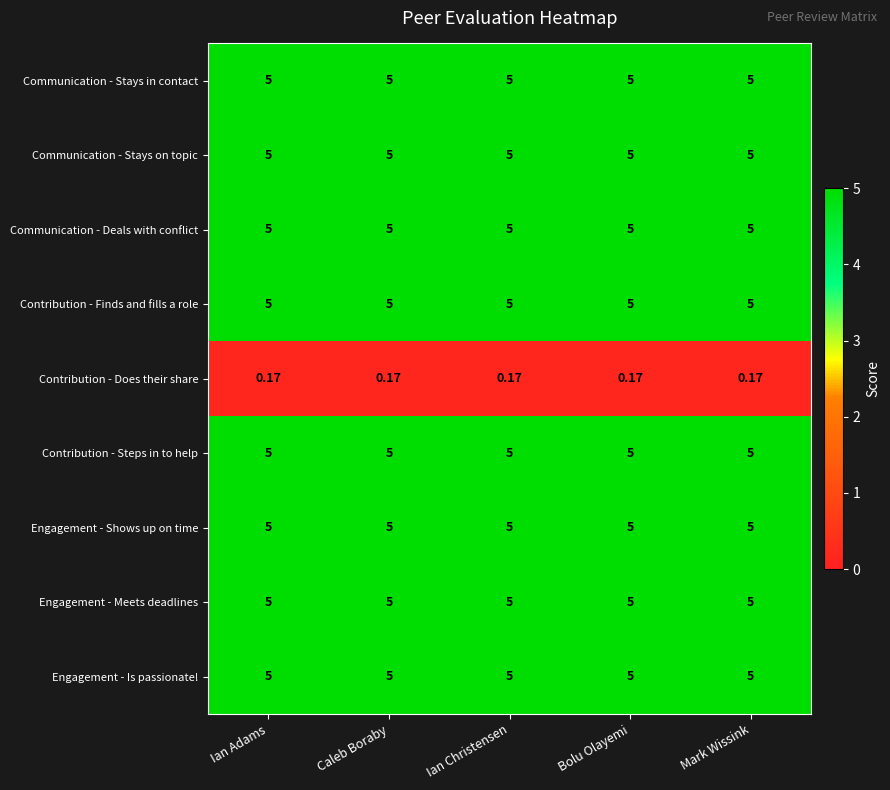

How many data points does each series have?

5